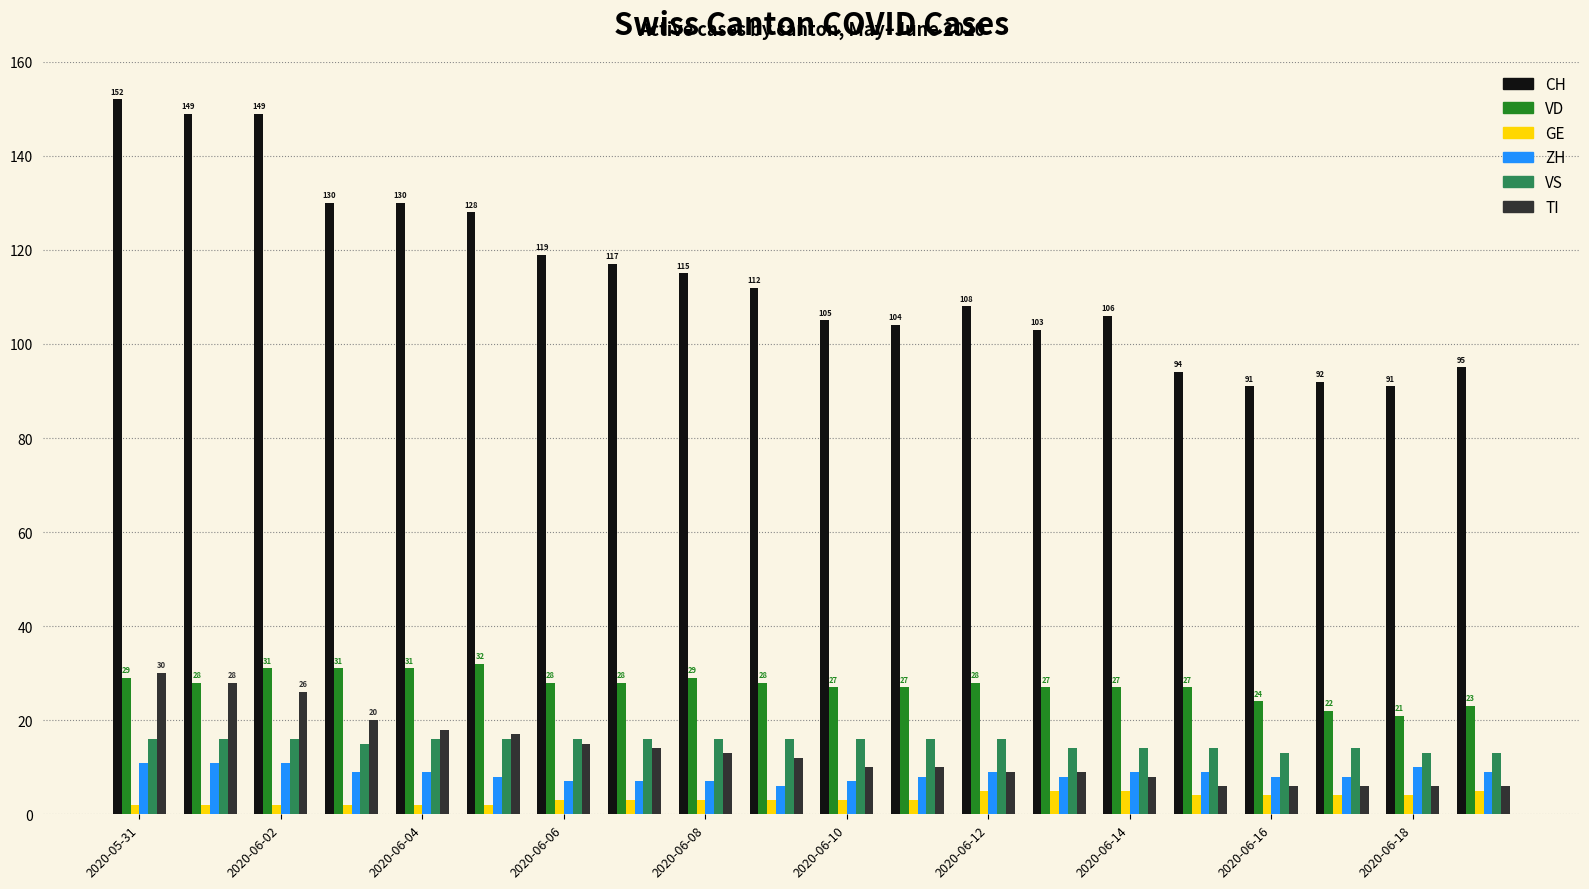

Which series has the largest range (max minus min)?

CH